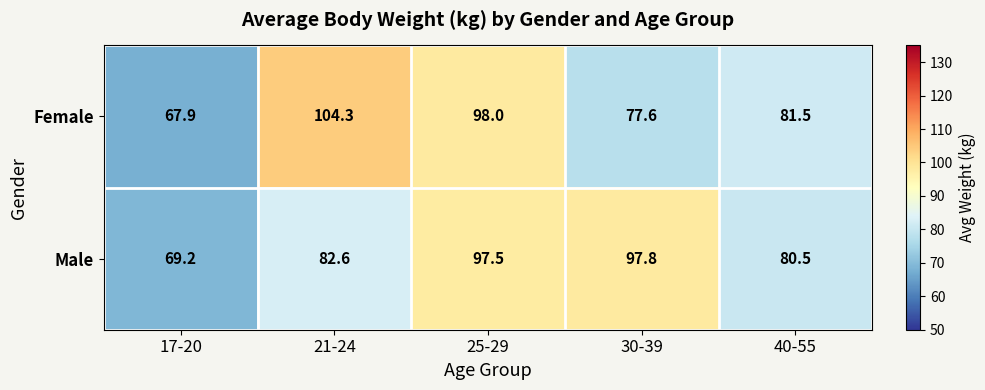

Which series has the largest total across all categories?

Female